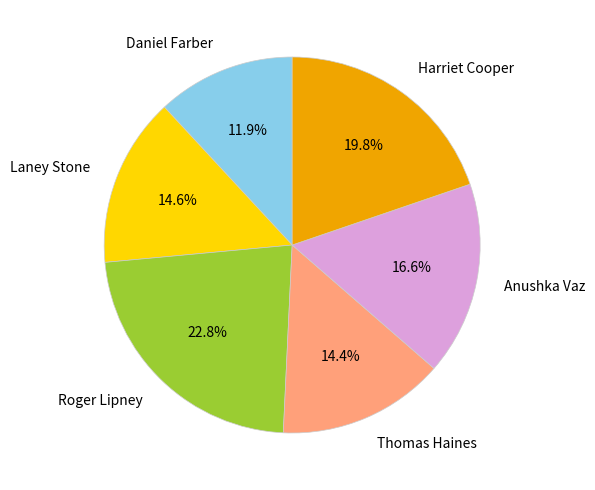

To the nearest percent, what percentage of the pie is Roger Lipney?

23%